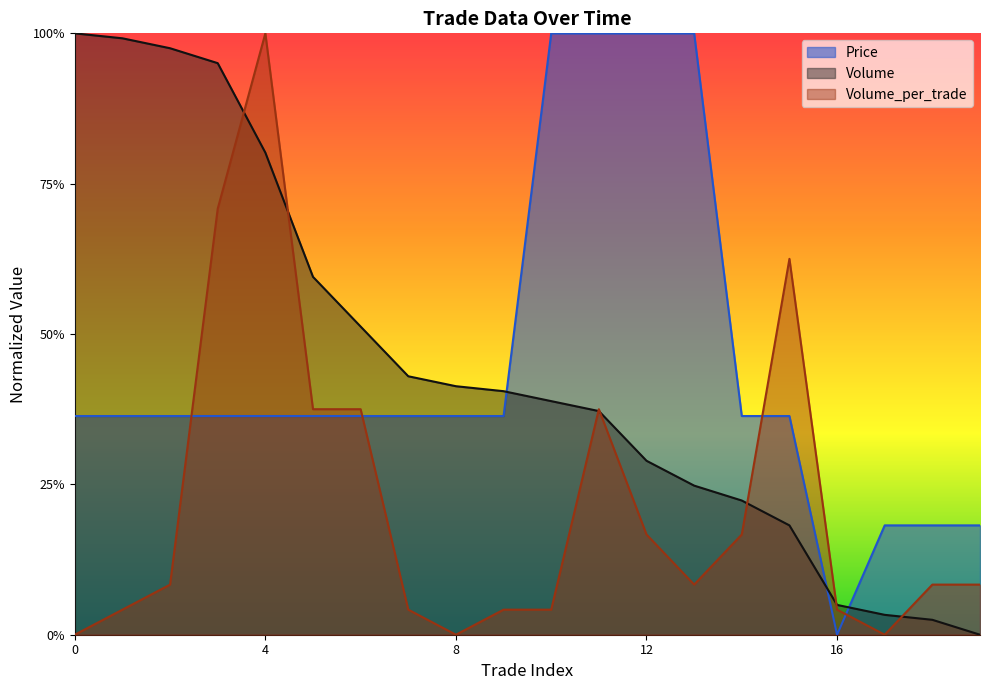

At how many categories does at least one series exceed 0?

20